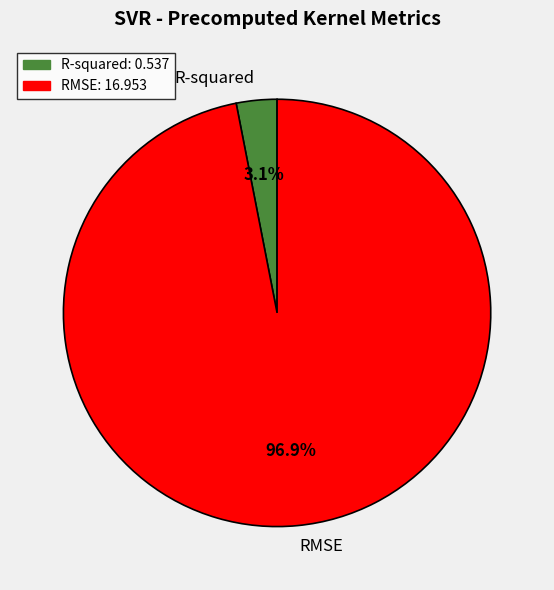

Between RMSE and R-squared, which is larger?

RMSE